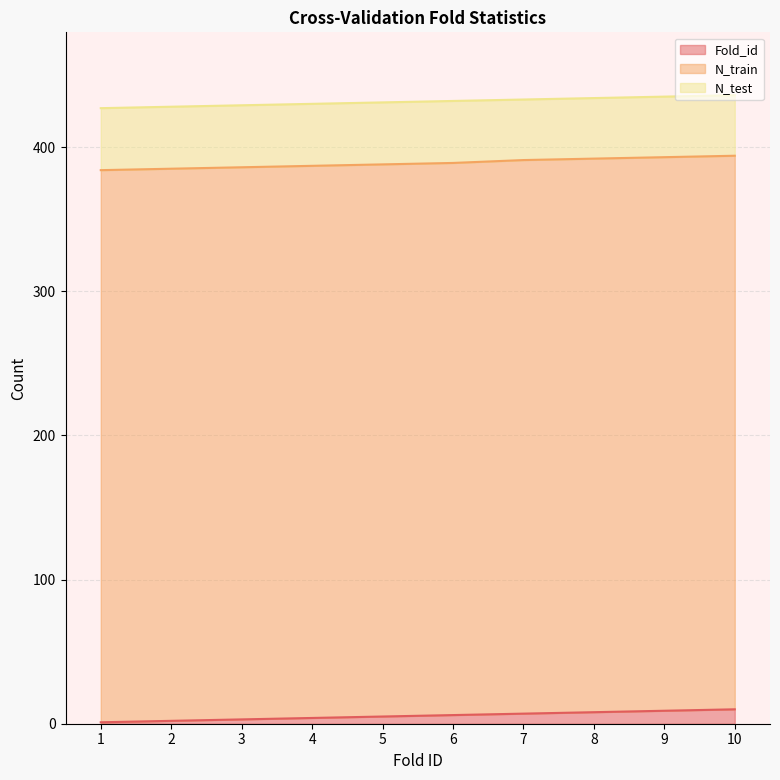

Count the number of categories in the chart.

10